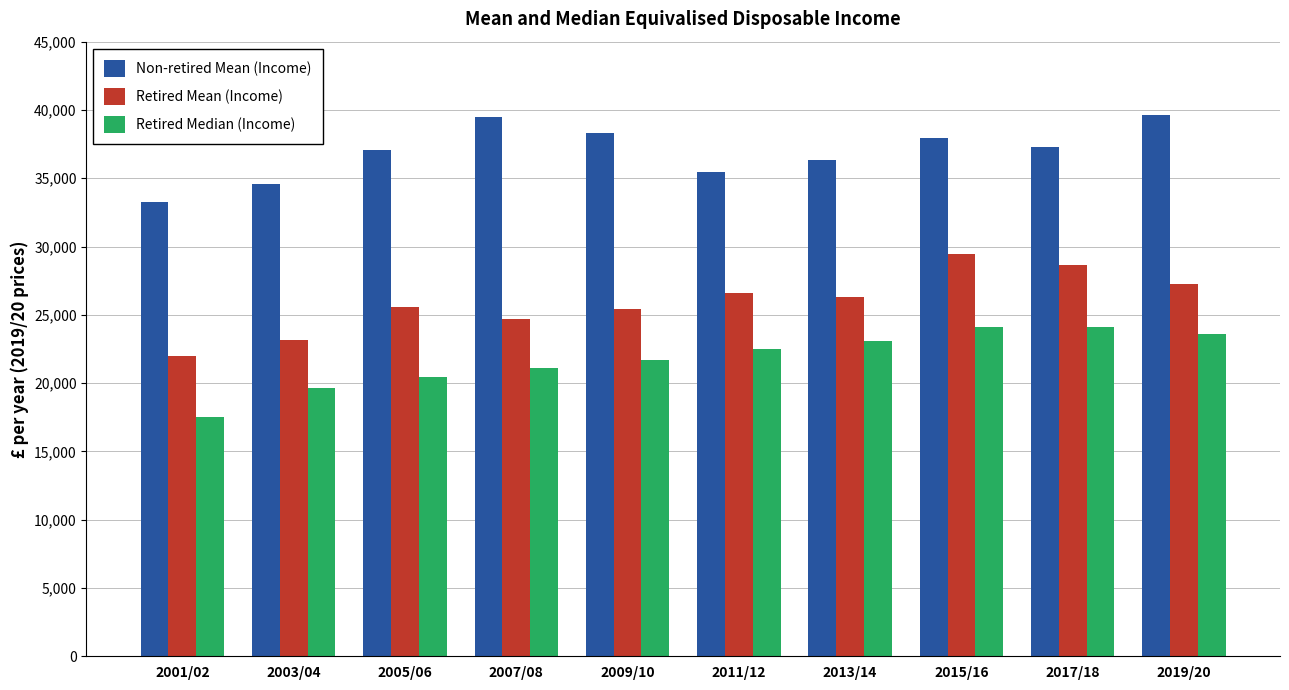

Is the value of Non-retired Mean (Income) at 2011/12 greater than the value of Retired Mean (Income) at 2005/06?

Yes